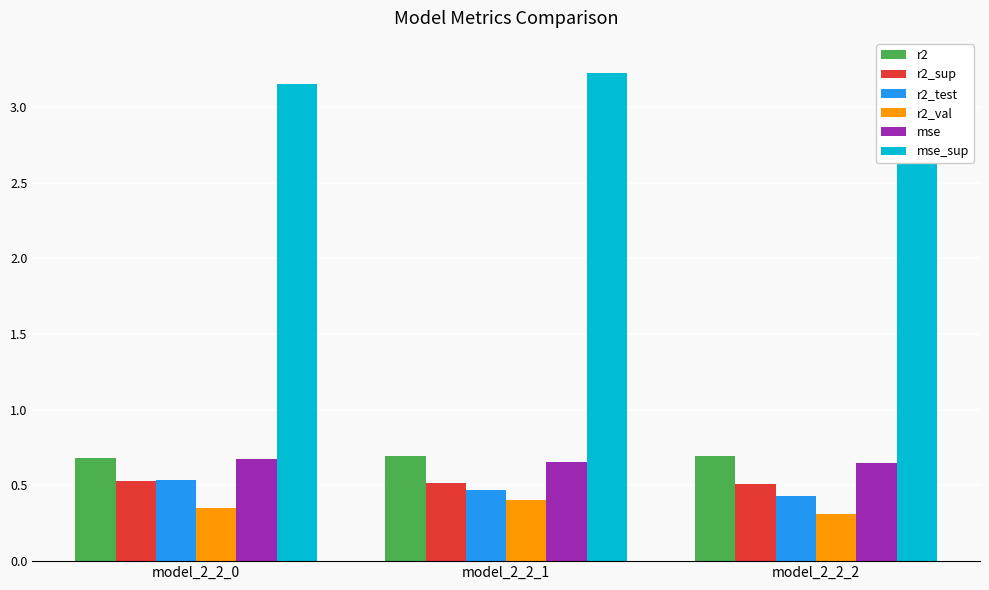

How many bars are there in total?

18